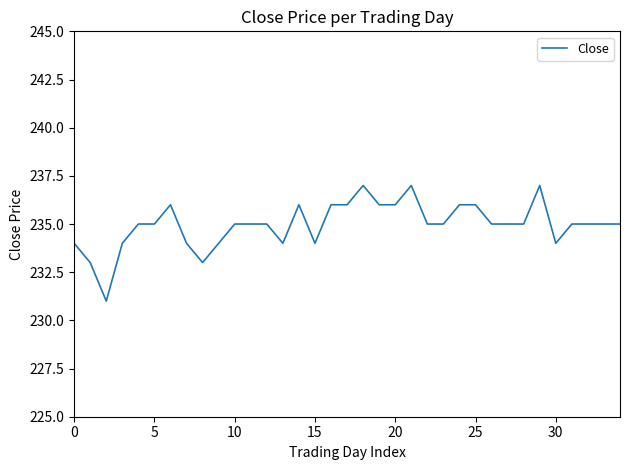

What is the smallest value displayed?

231